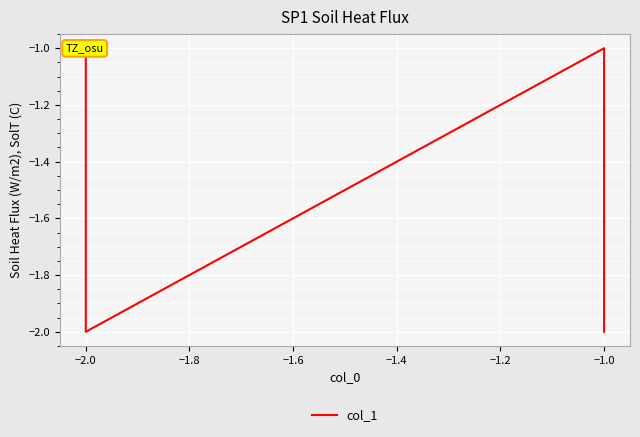

True or false: the data shows -2 at −2.0.

False